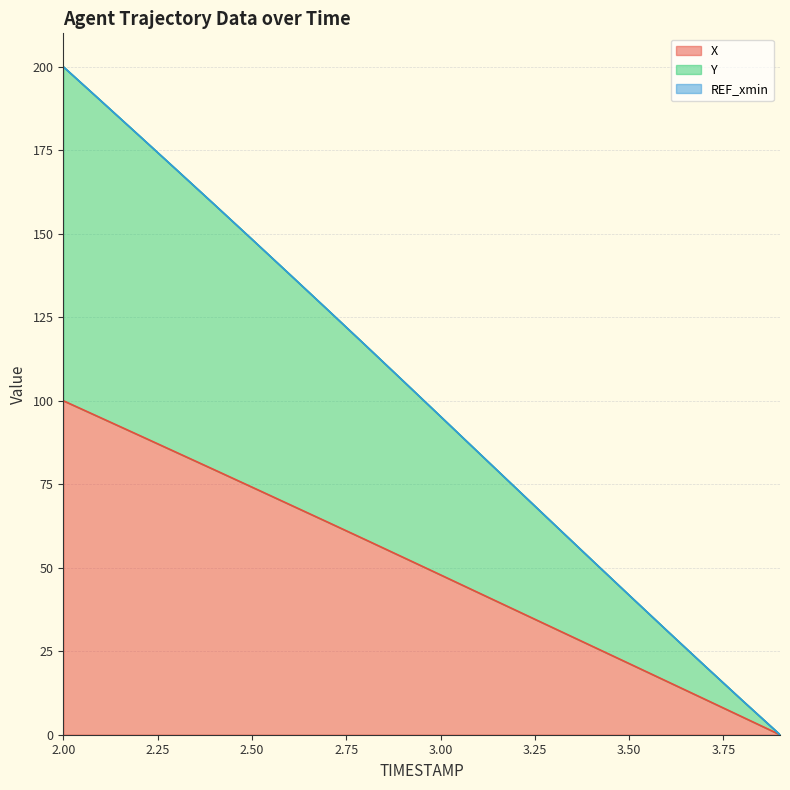

What is the highest value of the X series?

100.0